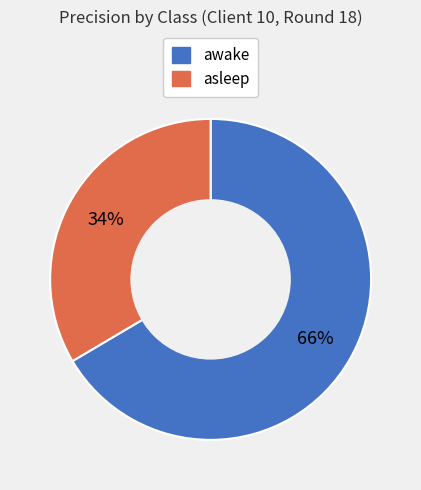

What percentage is the asleep slice, to the nearest percent?

34%